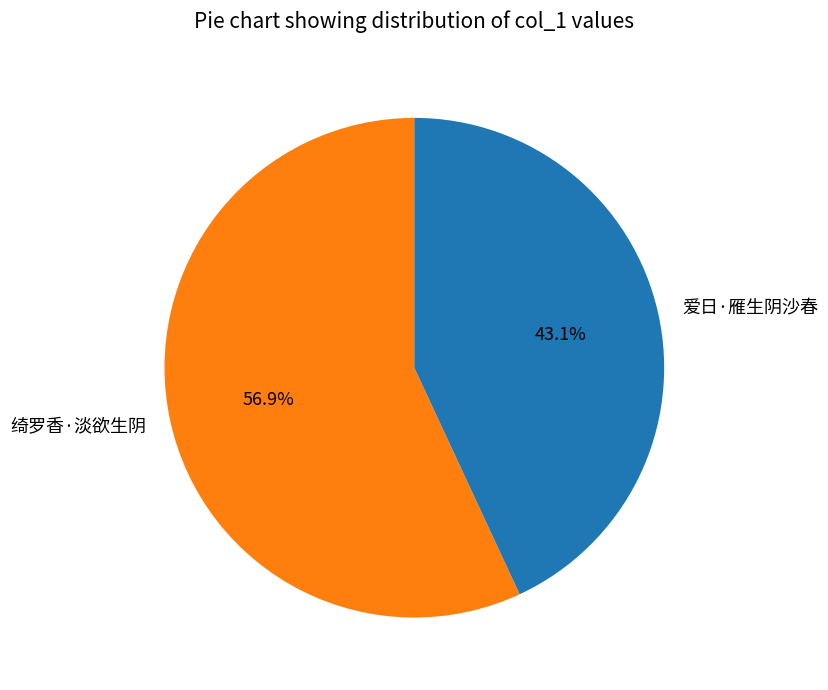

Is there a majority slice in this chart?

Yes